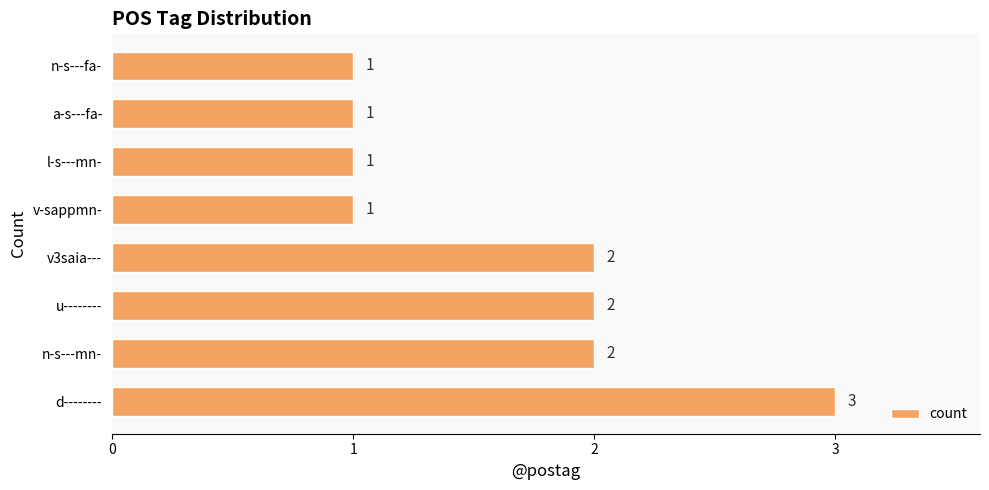

What is the ratio of the value at n-s---fa- to the value at u--------?

0.5